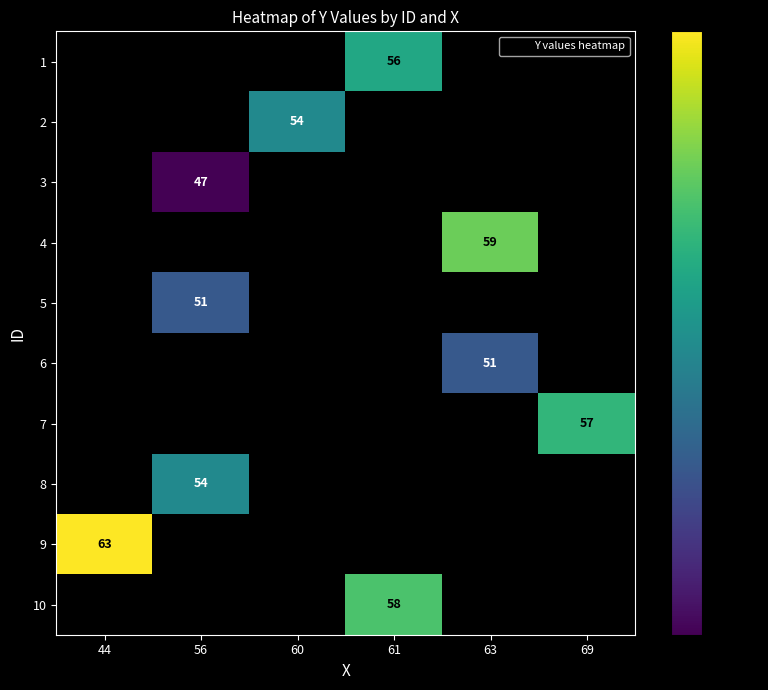

Reading left to right, transcribe all the data shown in this chart.

row_0: 44=0	56=0	60=0	61=56	63=0	69=0
row_1: 44=0	56=0	60=54	61=0	63=0	69=0
row_2: 44=0	56=47	60=0	61=0	63=0	69=0
row_3: 44=0	56=0	60=0	61=0	63=59	69=0
row_4: 44=0	56=51	60=0	61=0	63=0	69=0
row_5: 44=0	56=0	60=0	61=0	63=51	69=0
row_6: 44=0	56=0	60=0	61=0	63=0	69=57
row_7: 44=0	56=54	60=0	61=0	63=0	69=0
row_8: 44=63	56=0	60=0	61=0	63=0	69=0
row_9: 44=0	56=0	60=0	61=58	63=0	69=0